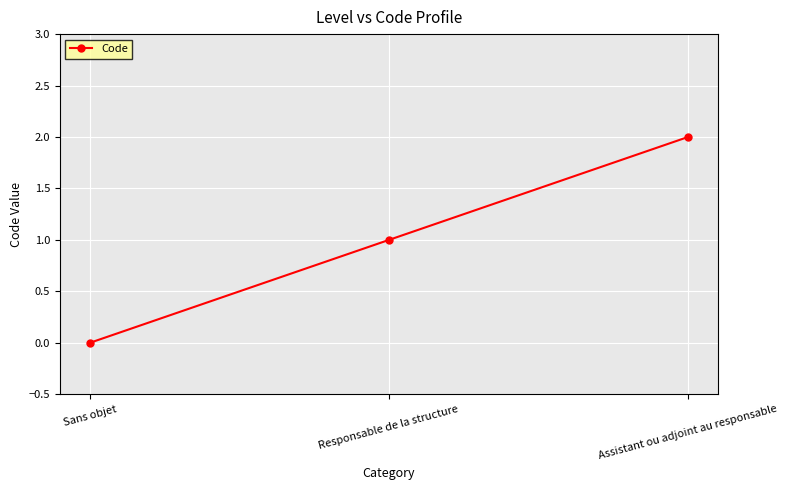

What is the difference between the values at Assistant ou adjoint au responsable and Responsable de la structure?

1